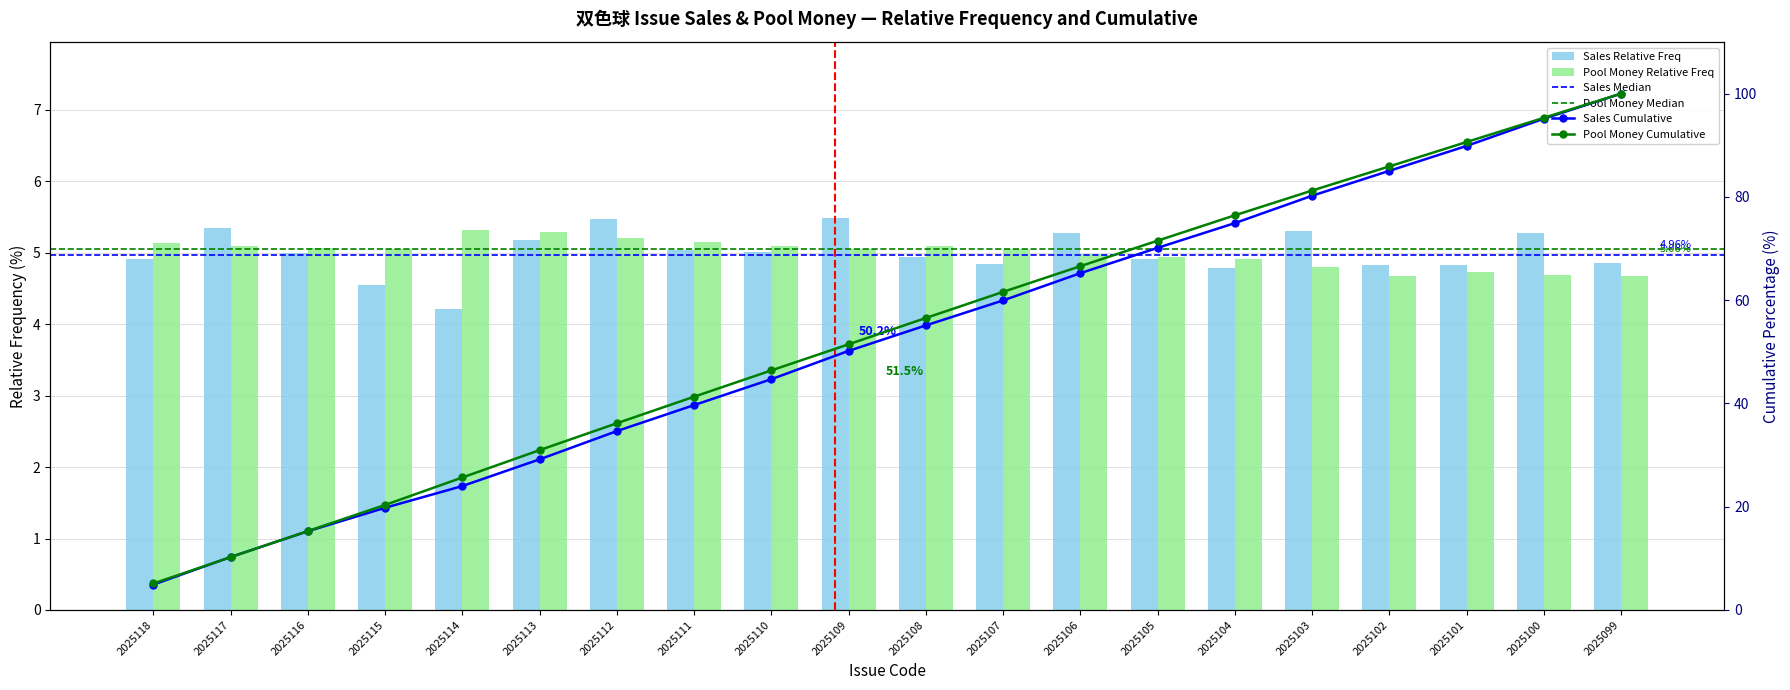

What is the minimum value for sales?

4.2